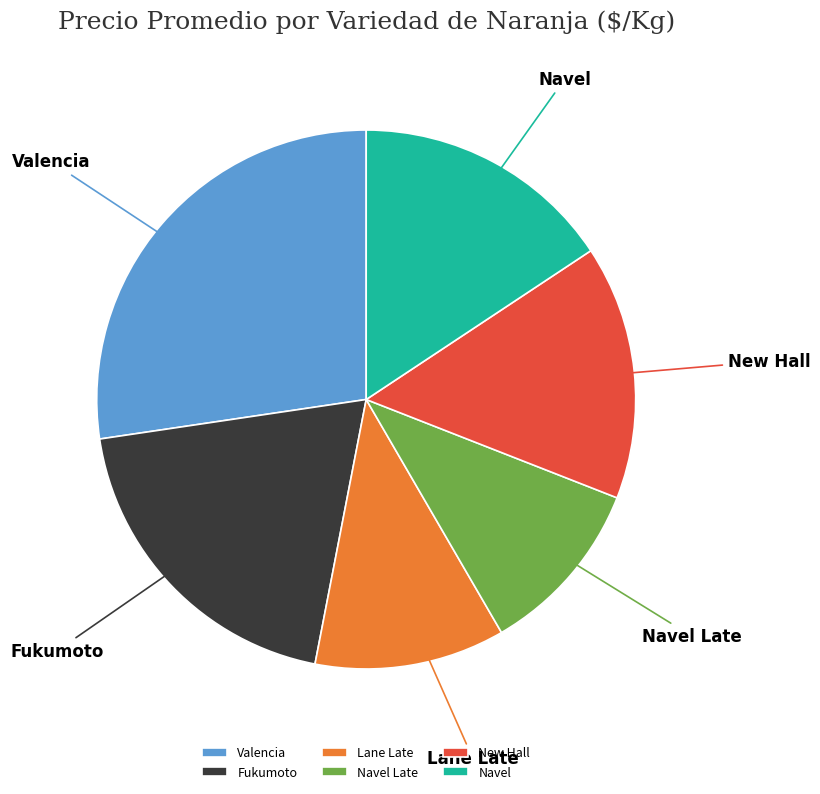

How many slices are in this pie chart?

6